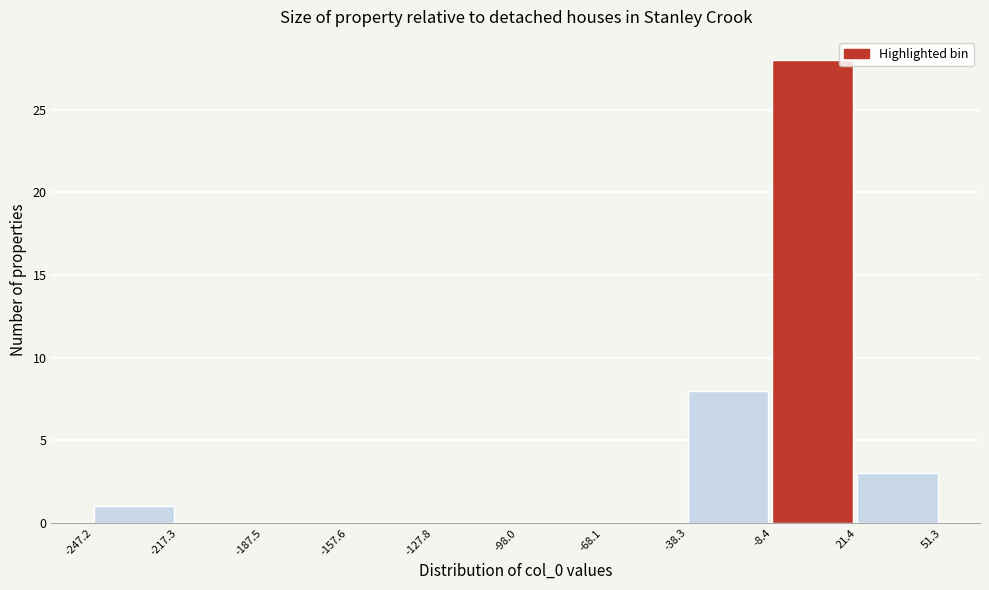

Reading left to right, list every bar in this chart as the range it spans on the x-axis followed by its height. The values are not printed on the chart, so give them approximately, as read against the axis.

-247.2 to -217.3: 1
-217.3 to -187.5: 0
-187.5 to -157.6: 0
-157.6 to -127.8: 0
-127.8 to -98.0: 0
-98.0 to -68.1: 0
-68.1 to -38.3: 0
-38.3 to -8.4: 8
-8.4 to 21.4: 28
21.4 to 51.3: 3